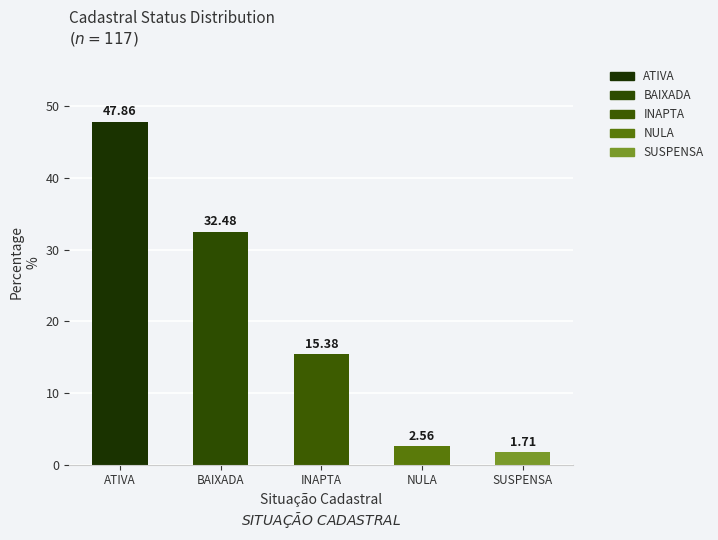

How many bars are there in total?

5